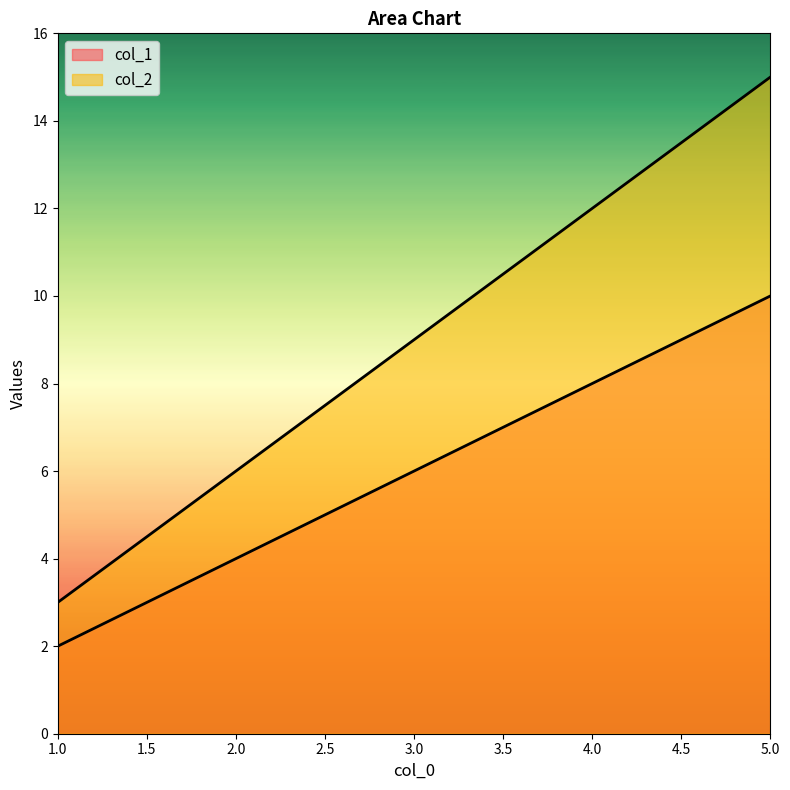

Which category has the lowest value across all series?

1